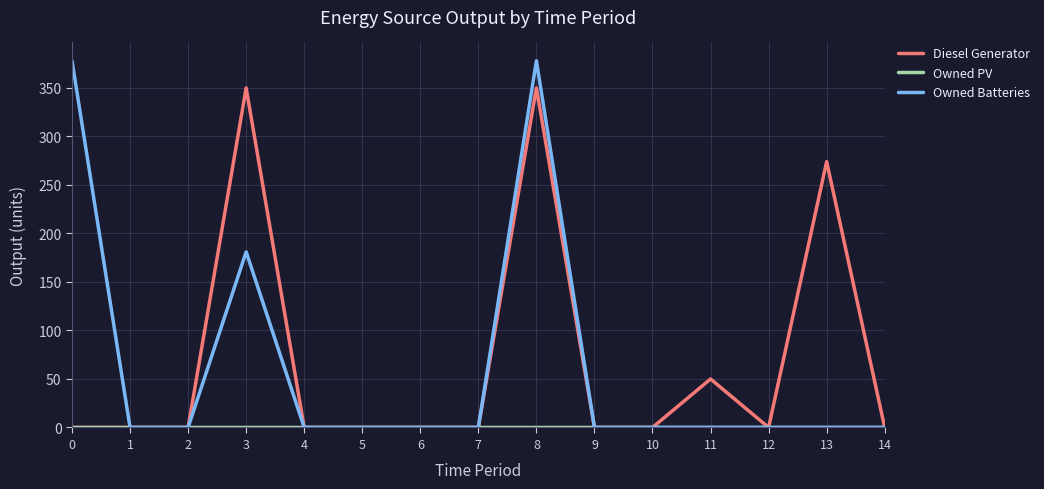

What is the total value across all series at 13?

274